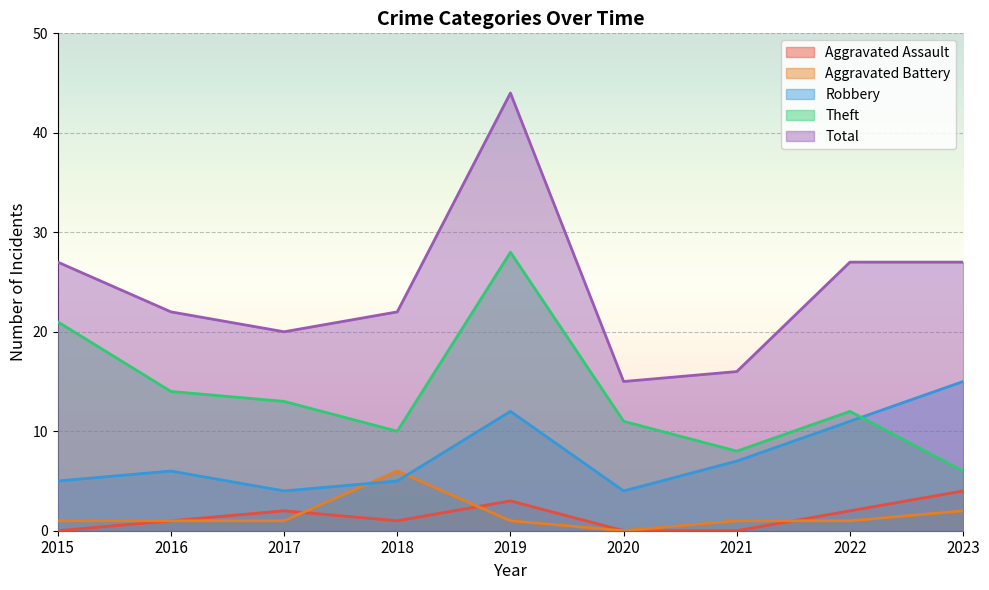

The Theft series shows 20 at 2020. True or false?

False